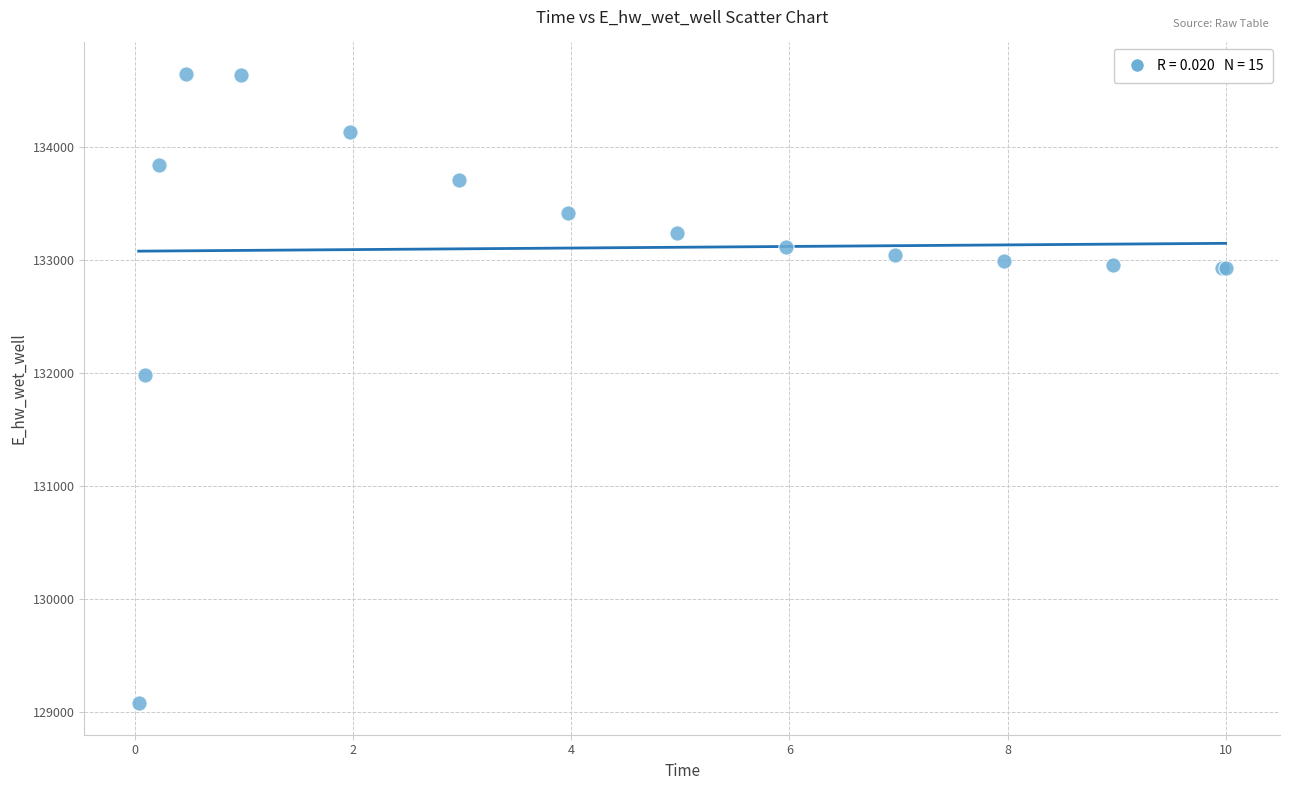

What Y value in the scatter plot is closest to 131861?

131982.7